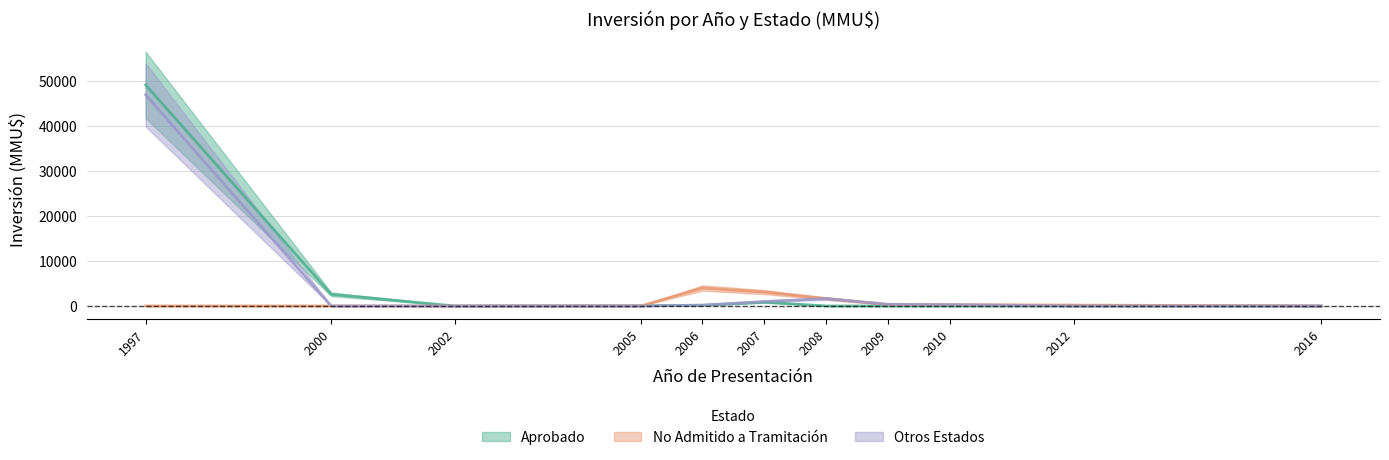

Does the chart display data point markers on the line(s)?

No